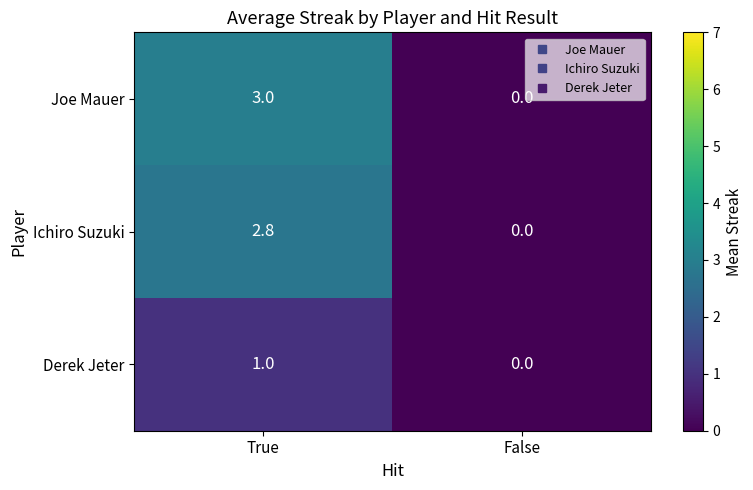

Which label corresponds to the largest value in the chart?

True